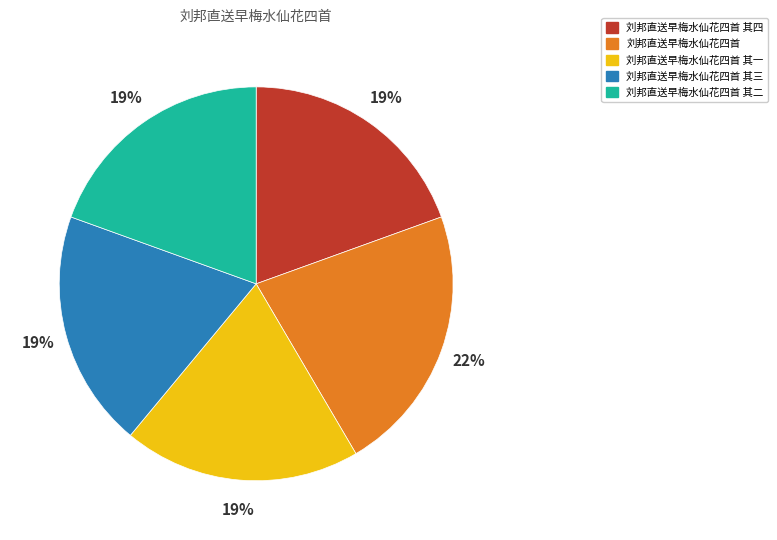

Is it true that 刘邦直送早梅水仙花四首 is 30% of the pie?

False